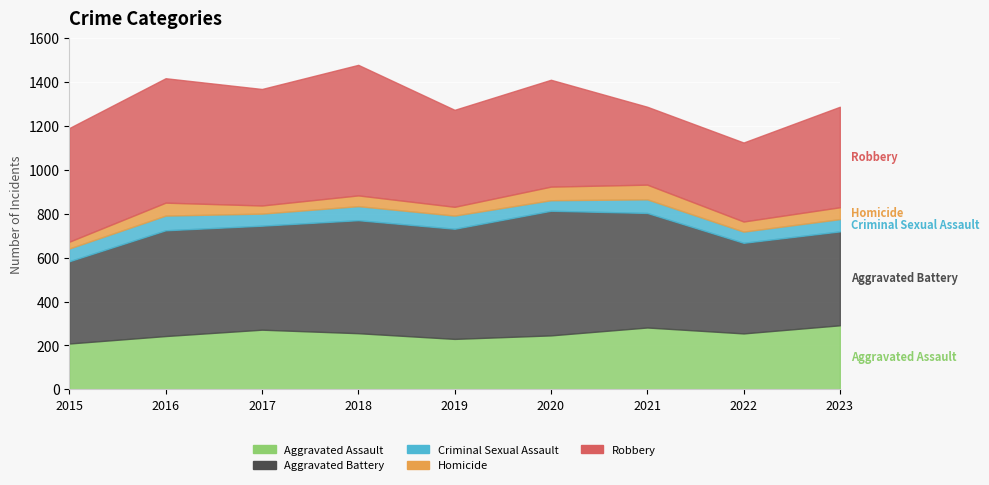

The value of Robbery at 2015 is 191. True or false?

False